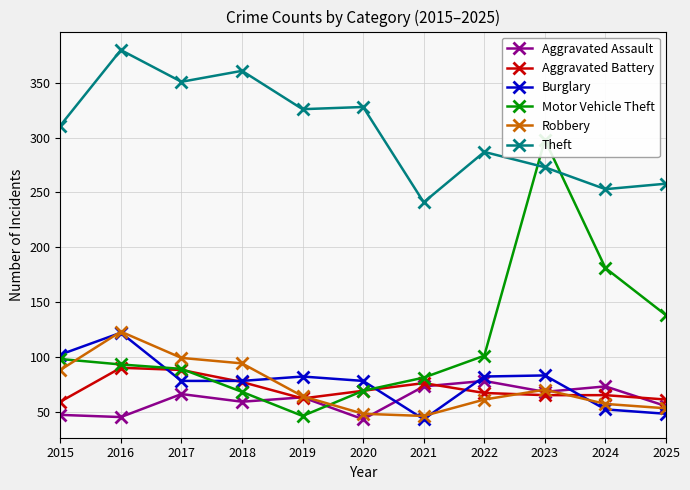

At how many categories does at least one series exceed 291?

7